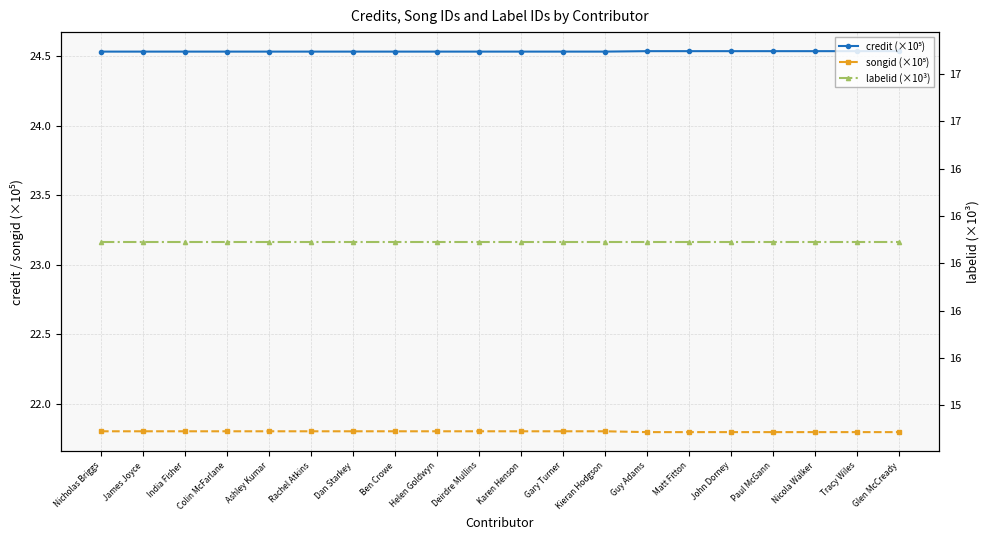

True or false: credit (×10⁵) has a value of 32.2 at Nicholas Briggs.

False